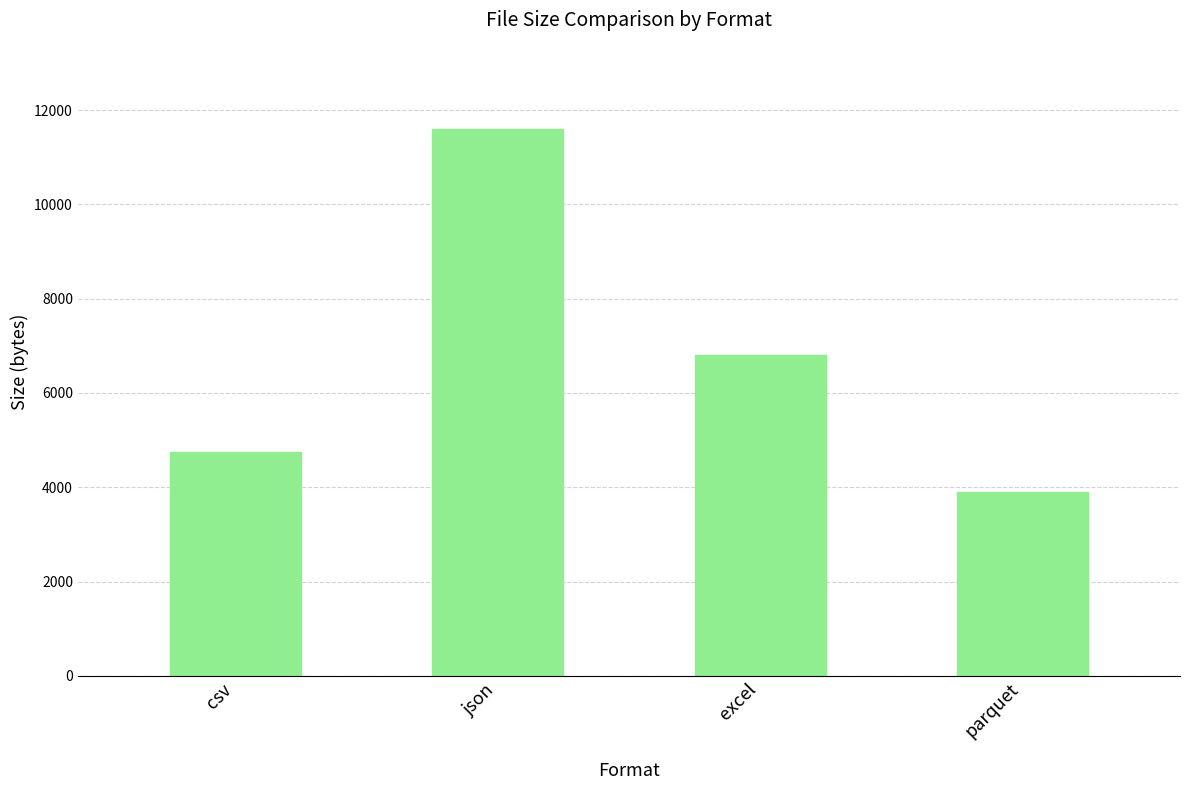

What is the difference between the maximum and minimum values?

7708